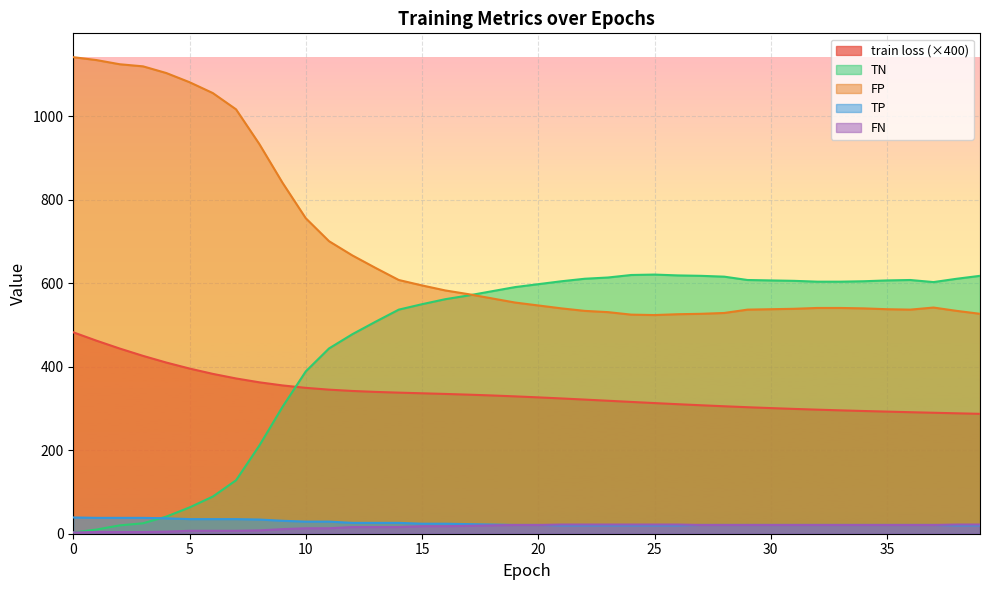

True or false: TN has more than 2 points higher than both neighbors.

False